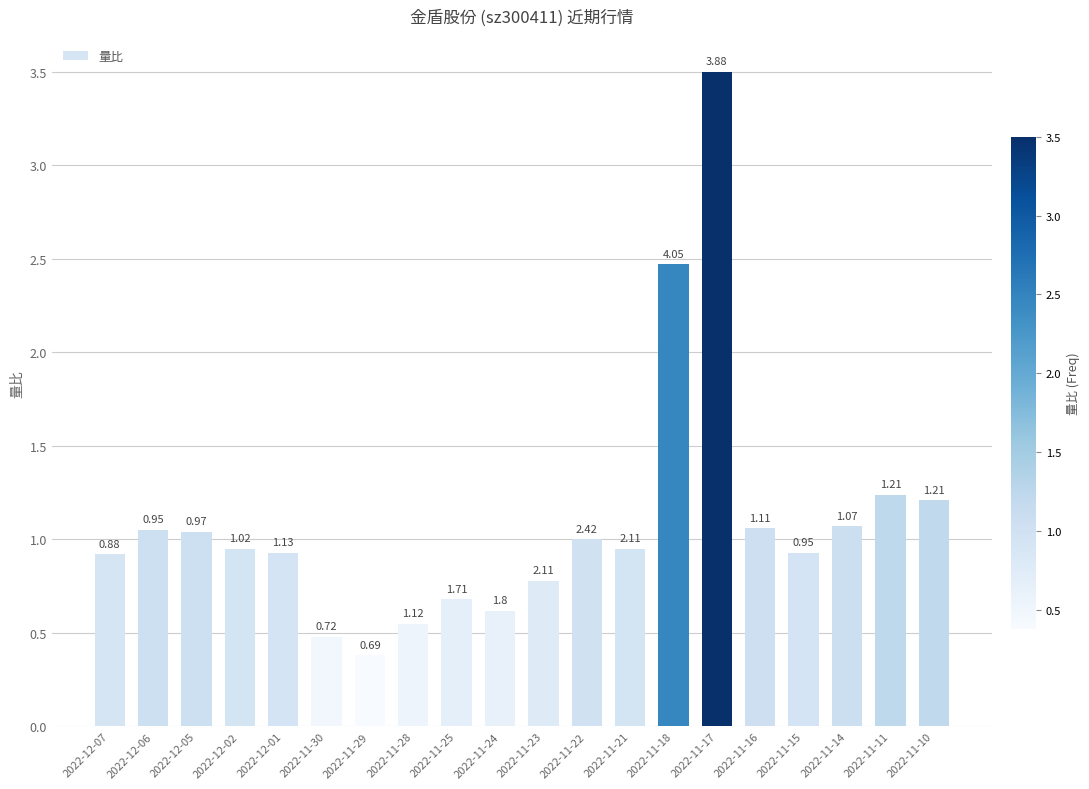

What is the sum of the values at 2022-11-11 and 2022-11-25?

1.9